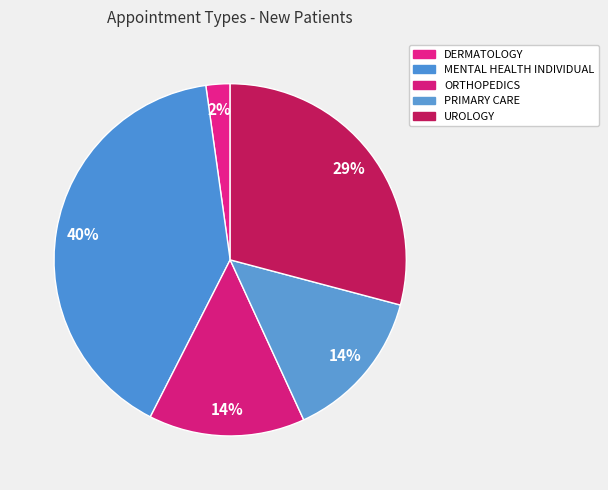

How many slices are in this pie chart?

5